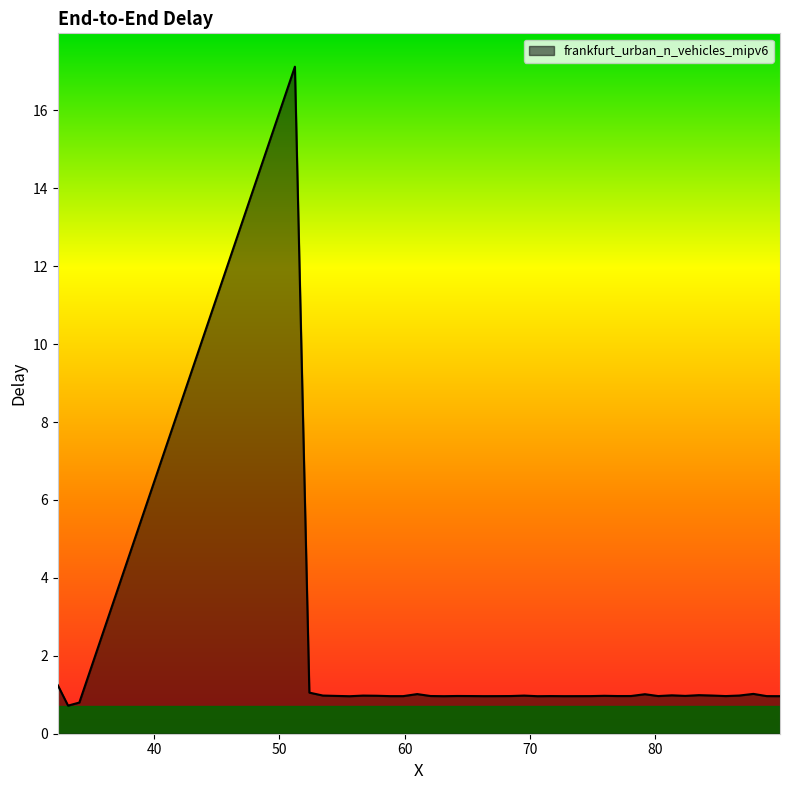

What is the minimum value shown in the chart?

0.7